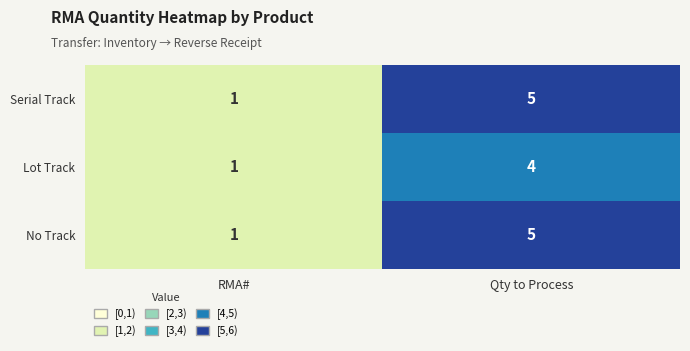

How many categories are shown in the chart?

2